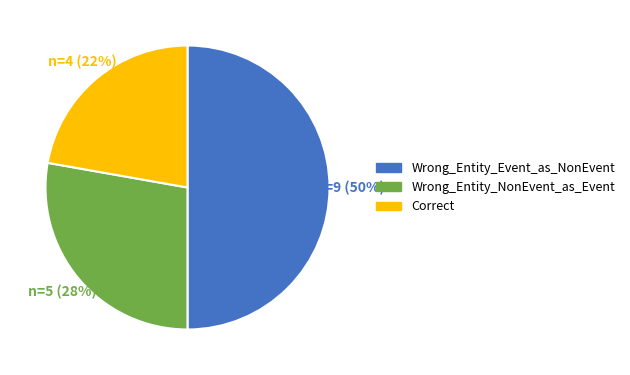

To the nearest percent, what portion does Wrong_Entity_Event_as_NonEvent represent?

50%